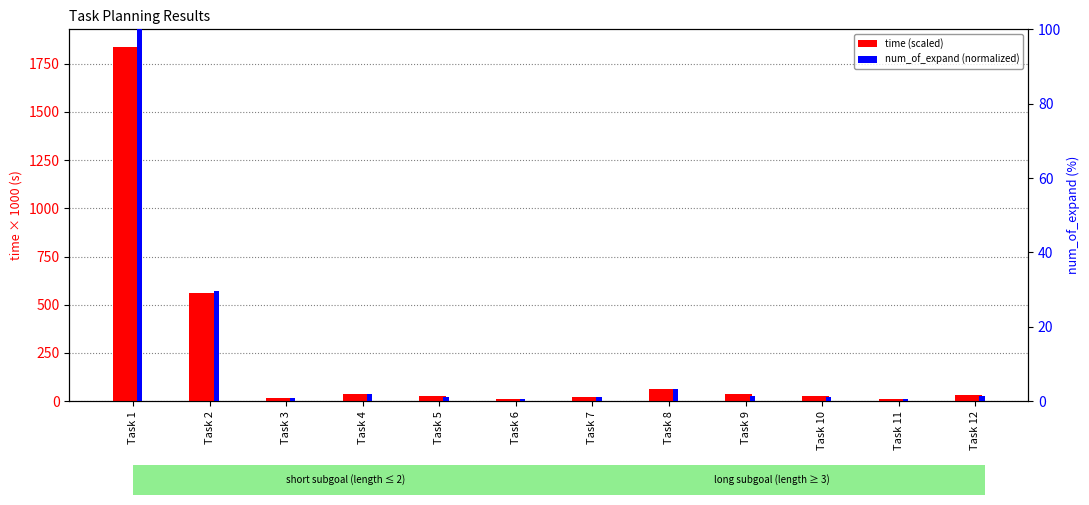

Rank the series at Task 10 from lowest to highest value.

num_of_expand (normalized), time (scaled)